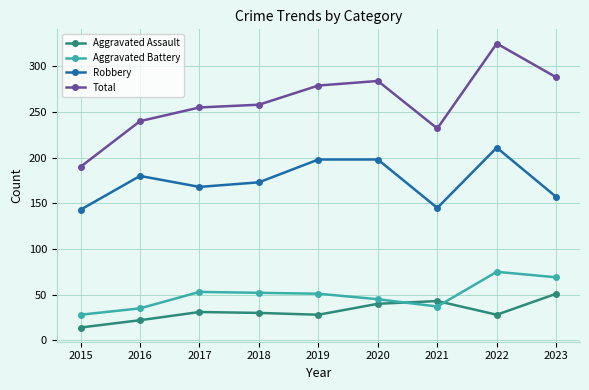

After their last crossing, which series has the higher values: Aggravated Assault or Aggravated Battery?

Aggravated Battery